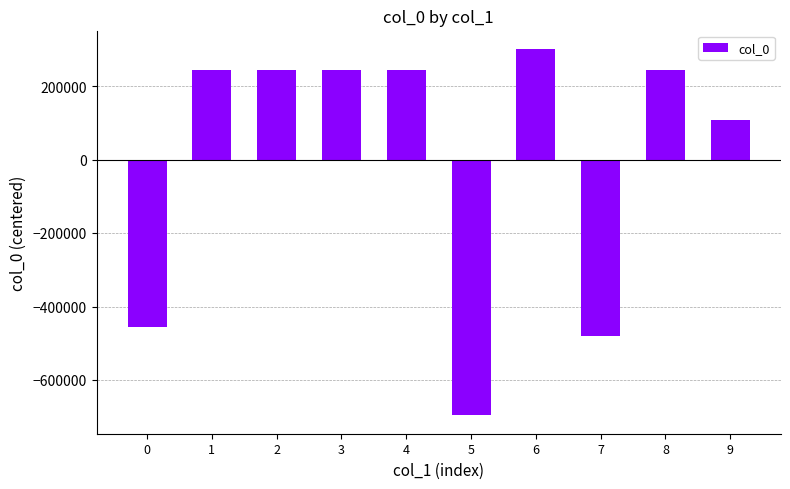

What is the change in value from 6 to 7?

-782430.0